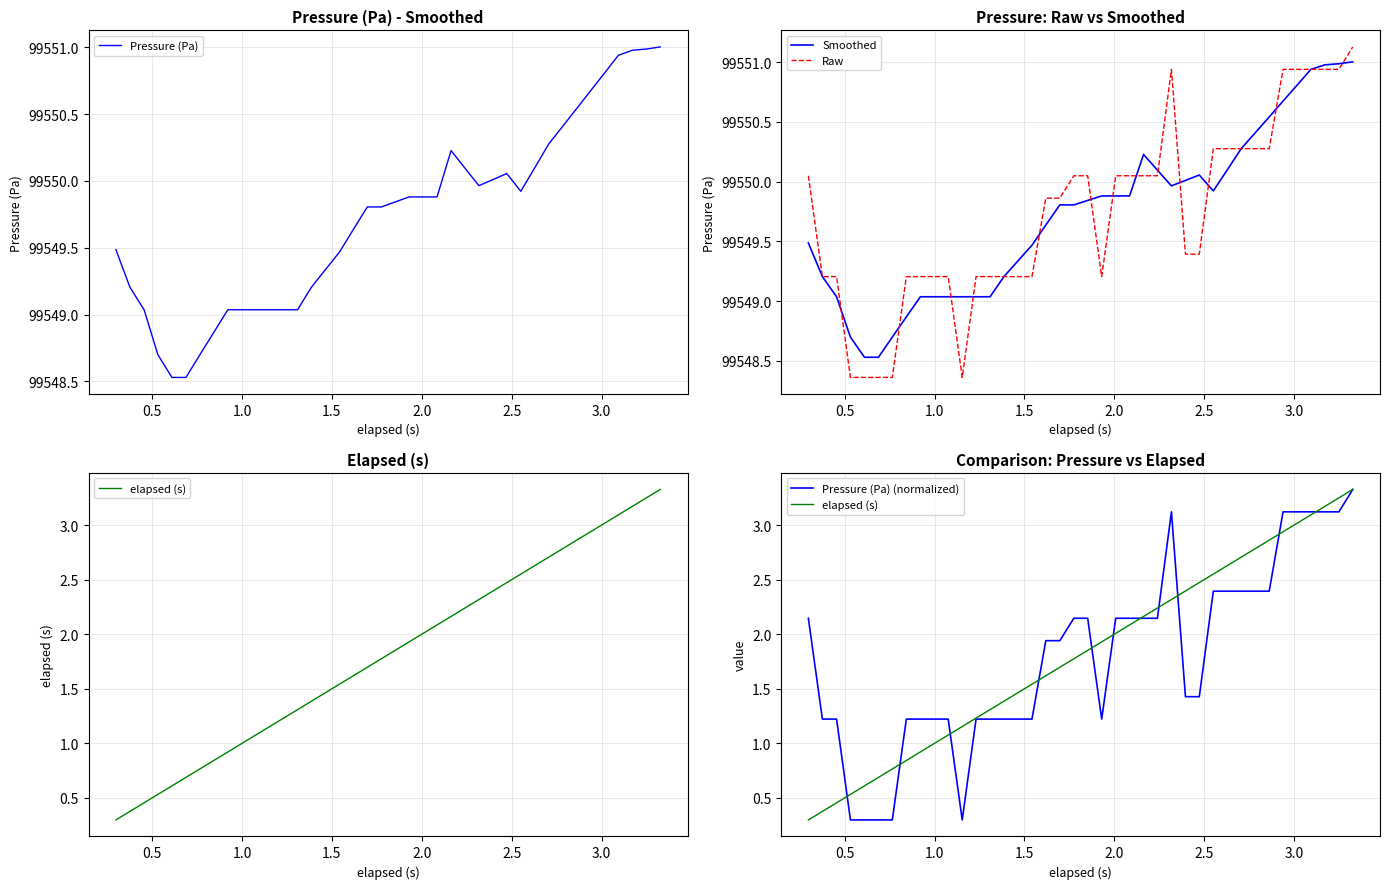

Reading left to right, list all the values displayed in this chart.

Pressure (Pa): 99549.5	99549.2	99549.0	99548.7	99548.5	99548.5	99548.7	99548.9	99549.0	99549.0	99549.0	99549.0	99549.0	99549.0	99549.2	99549.3	99549.5	99549.6	99549.8	99549.8	99549.8	99549.9	99549.9	99549.9	99550.2	99550.1	99550.0	99550.0	99550.1	99549.9	99550.1	99550.3	99550.4	99550.5	99550.7	99550.8	99550.9	99551.0	99551.0	99551.0
Smoothed: 99549.5	99549.2	99549.0	99548.7	99548.5	99548.5	99548.7	99548.9	99549.0	99549.0	99549.0	99549.0	99549.0	99549.0	99549.2	99549.3	99549.5	99549.6	99549.8	99549.8	99549.8	99549.9	99549.9	99549.9	99550.2	99550.1	99550.0	99550.0	99550.1	99549.9	99550.1	99550.3	99550.4	99550.5	99550.7	99550.8	99550.9	99551.0	99551.0	99551.0
Raw: 99550.0	99549.2	99549.2	99548.4	99548.4	99548.4	99548.4	99549.2	99549.2	99549.2	99549.2	99548.4	99549.2	99549.2	99549.2	99549.2	99549.2	99549.9	99549.9	99550.0	99550.0	99549.2	99550.0	99550.0	99550.0	99550.0	99550.9	99549.4	99549.4	99550.3	99550.3	99550.3	99550.3	99550.3	99550.9	99550.9	99550.9	99550.9	99550.9	99551.1
elapsed (s): 0.3	0.4	0.5	0.5	0.6	0.7	0.8	0.8	0.9	1.0	1.1	1.2	1.2	1.3	1.4	1.5	1.5	1.6	1.7	1.8	1.9	1.9	2.0	2.1	2.2	2.2	2.3	2.4	2.5	2.6	2.6	2.7	2.8	2.9	2.9	3.0	3.1	3.2	3.2	3.3
Pressure (Pa) (normalized): 2.1	1.2	1.2	0.3	0.3	0.3	0.3	1.2	1.2	1.2	1.2	0.3	1.2	1.2	1.2	1.2	1.2	1.9	1.9	2.1	2.1	1.2	2.1	2.1	2.1	2.1	3.1	1.4	1.4	2.4	2.4	2.4	2.4	2.4	3.1	3.1	3.1	3.1	3.1	3.3